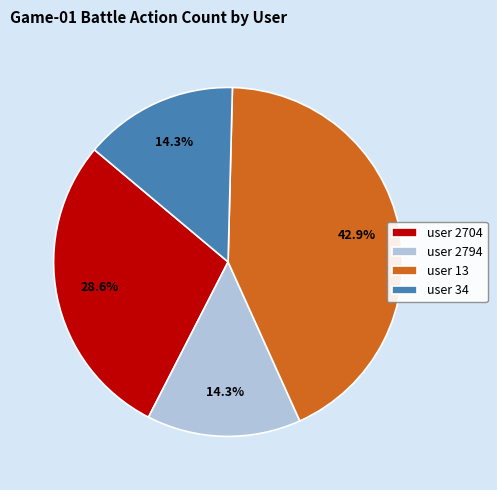

Is it true that user 34 is 8% of the pie?

False